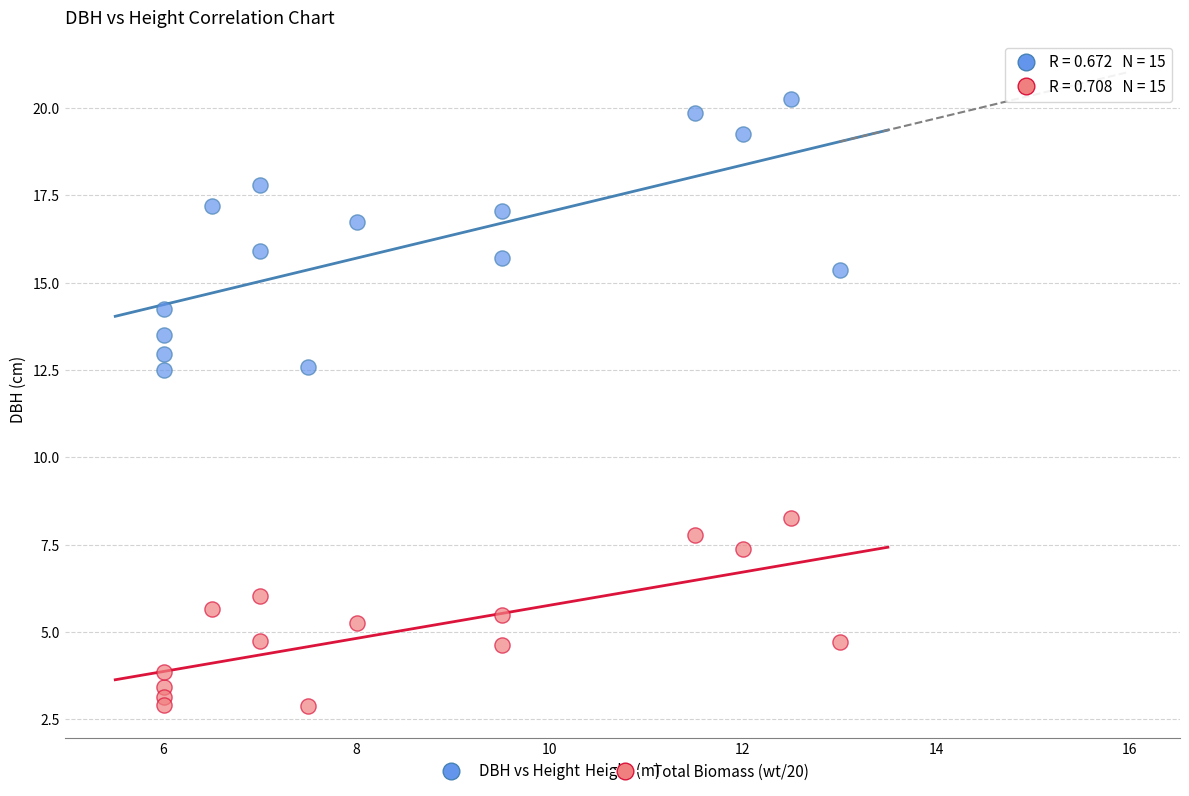

Across all data points, what is the range of Y values (max minus min)?

17.4